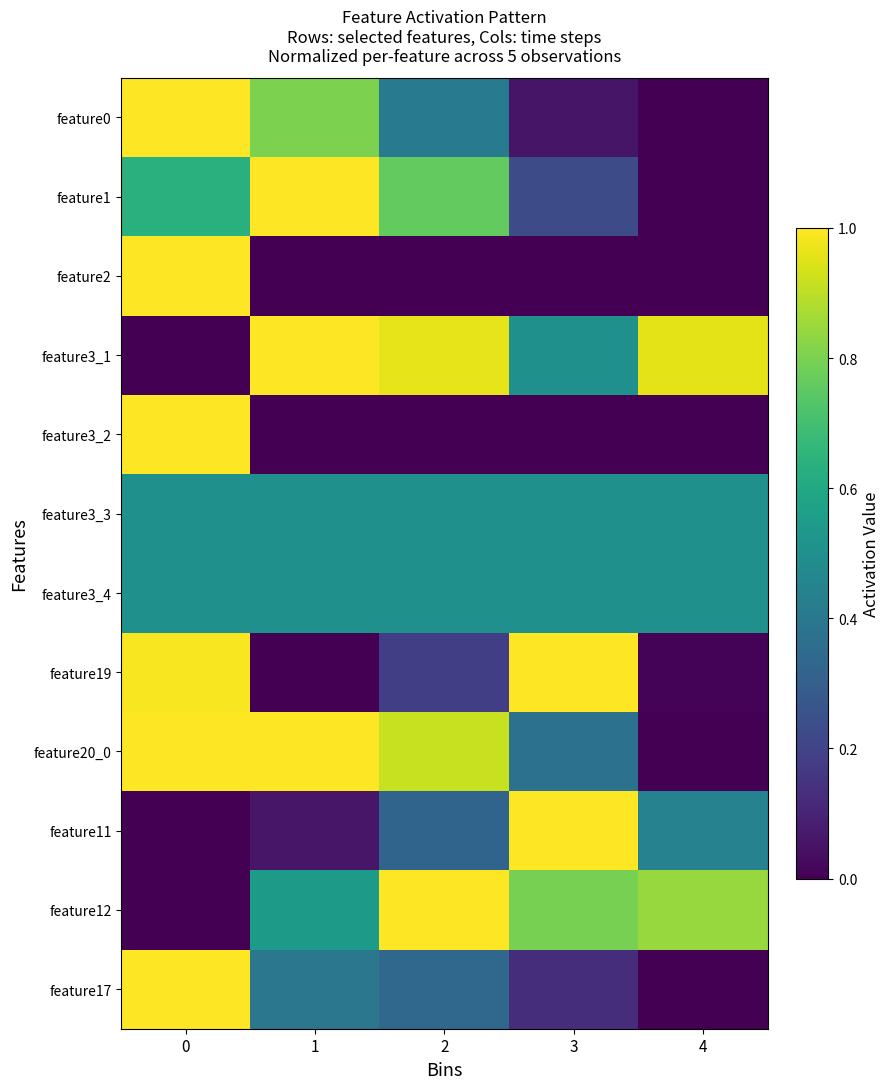

List the series in order of their peak value, lowest first.

feature3_3, feature3_4, feature0, feature1, feature2, feature3_1, feature3_2, feature19, feature20_0, feature11, feature12, feature17